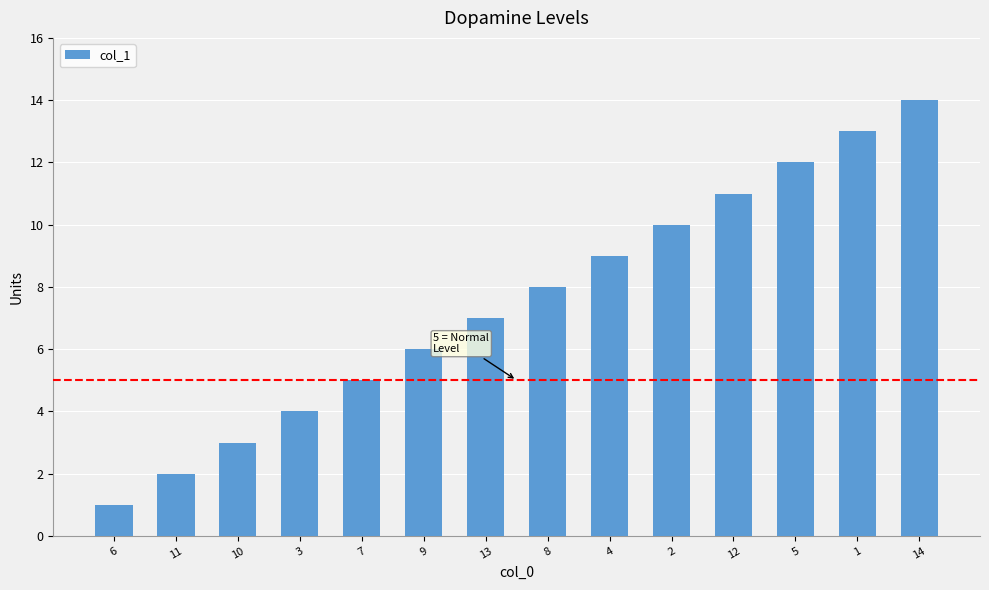

What is the smallest value displayed?

1